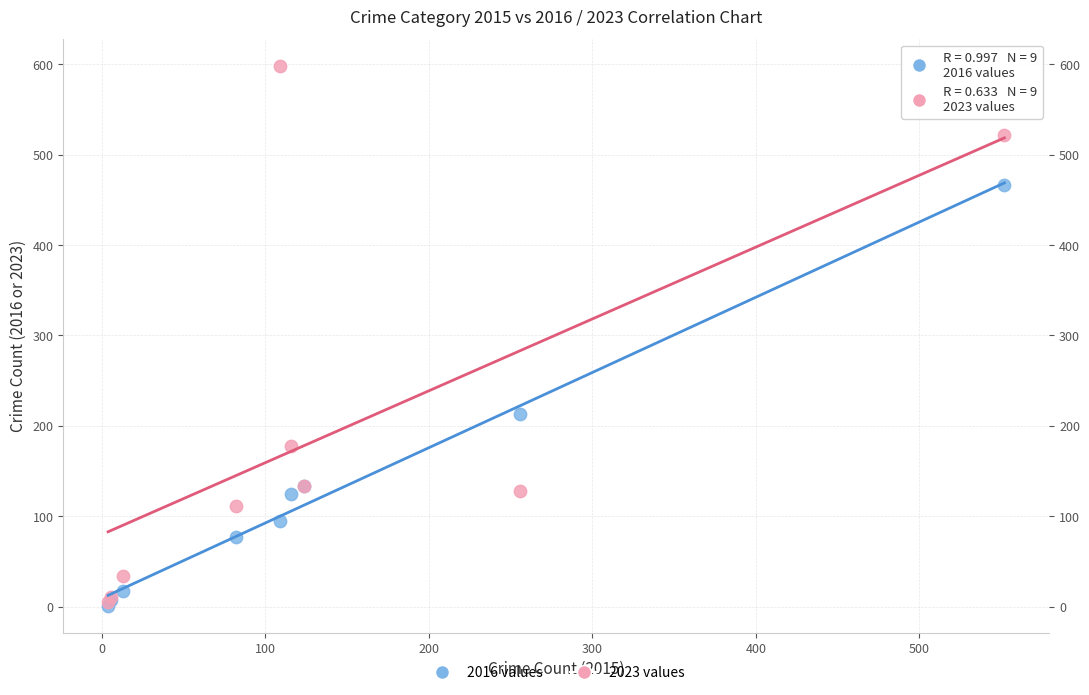

Which series reaches the maximum Y coordinate?

2023 values